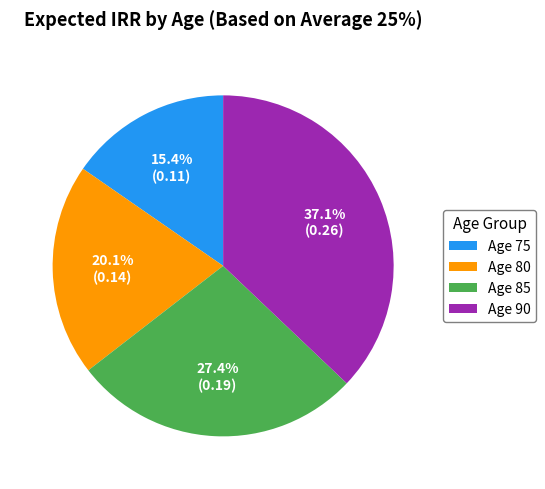

How many segments does this pie chart have?

4